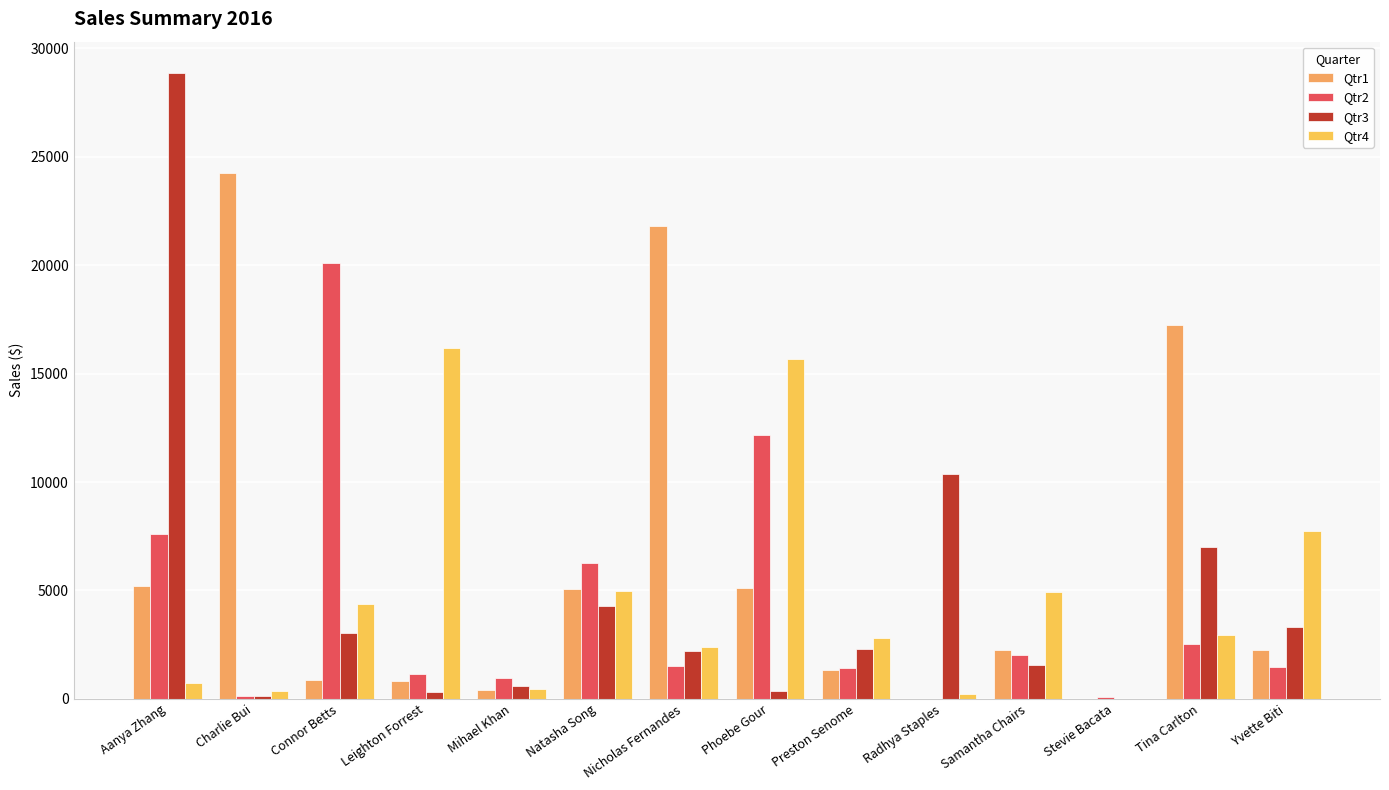

Is the value of Qtr2 at Charlie Bui greater than the value of Qtr3 at Nicholas Fernandes?

No